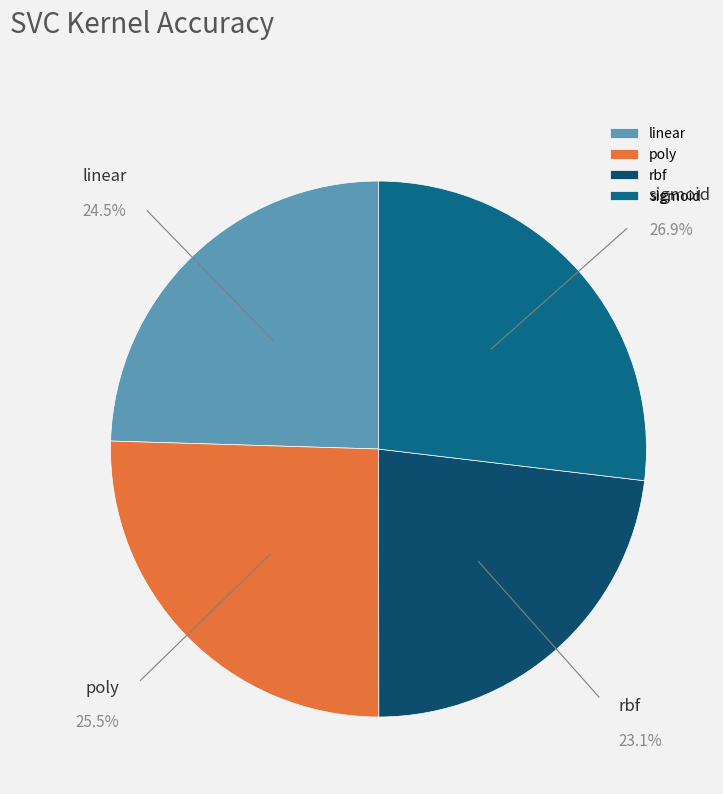

To the nearest percent, what is the difference between the linear and sigmoid slice percentages?

2%